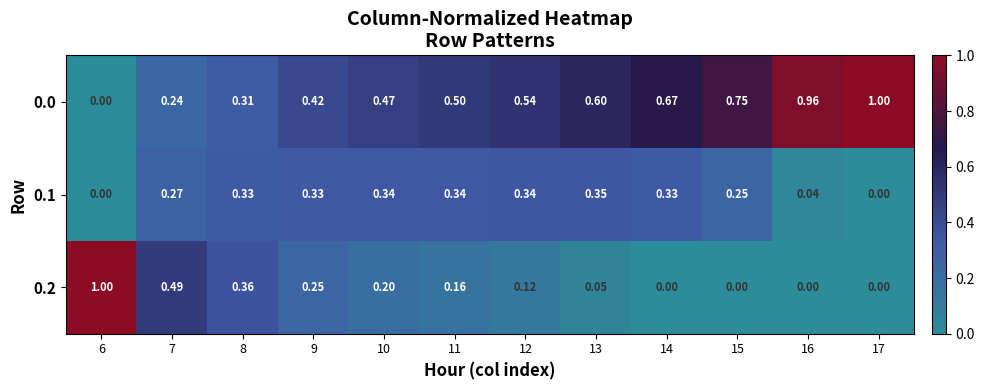

Is the value of 0.1 at 15 greater than the value of 0.0 at 14?

No